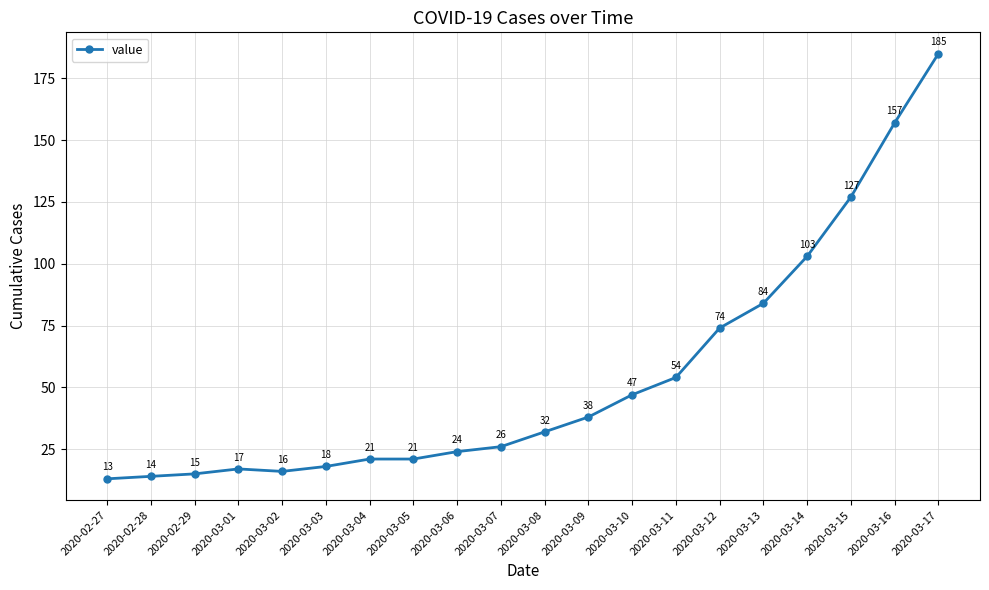

What is the difference between the values at 2020-03-09 and 2020-02-29?

23